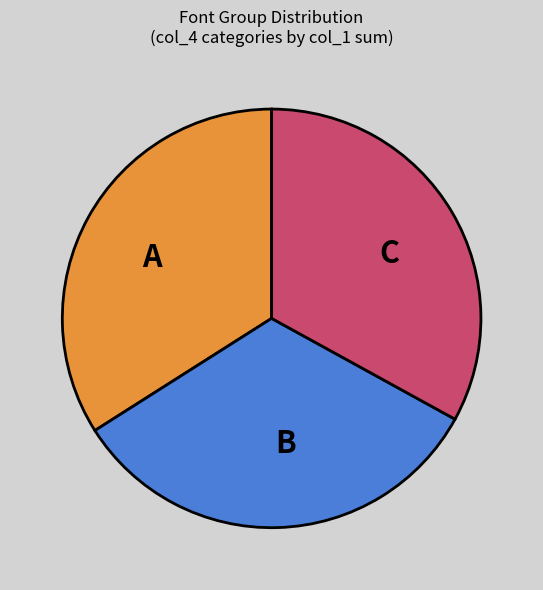

Which has a higher value, B or A?

A